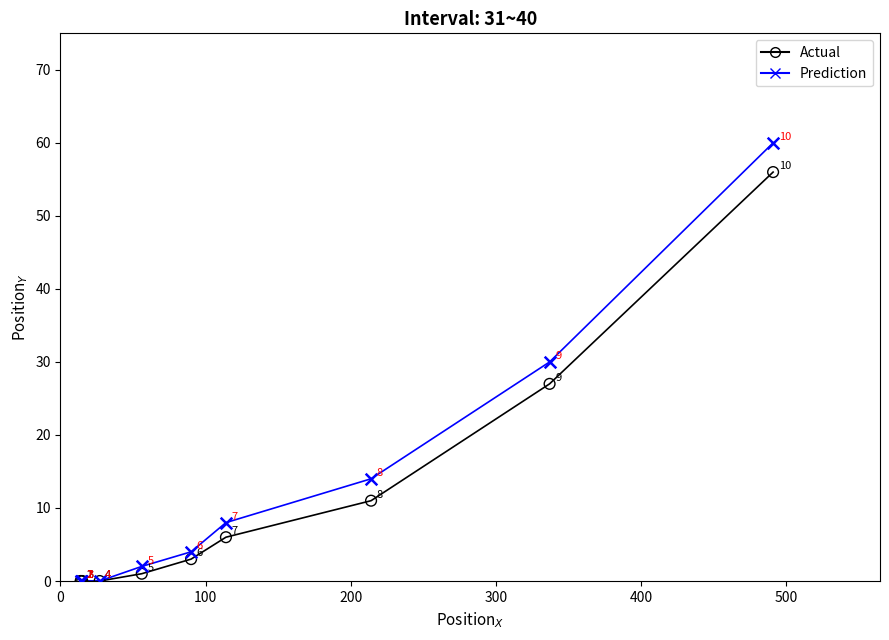

In the Actual series, what Y value is closest to 28?

27